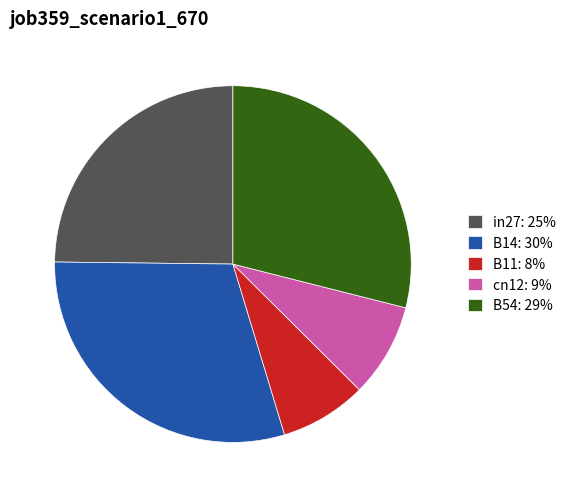

Is the sum of cn12: 9% and B14: 30% greater than half?

No